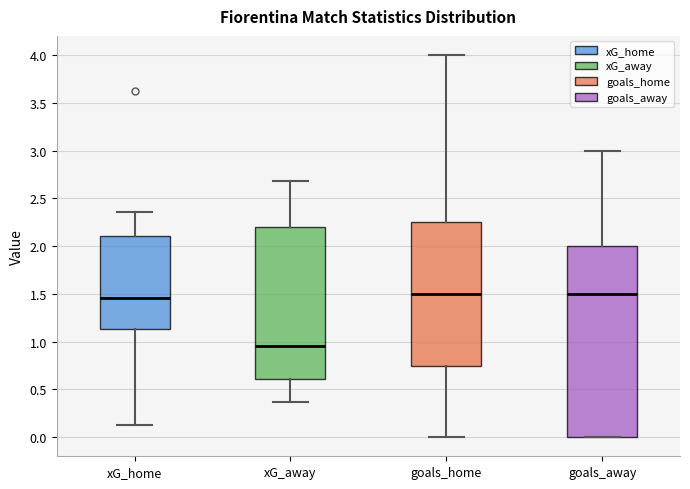

Reading left to right, read every box against the y-axis: the position of its median line, the range the box covers, and the ends of its whiskers. The values are not printed on the chart, so give them approximately, as read against the axis.

xG_home: median 1.45, box 1.15 to 2.10, whiskers 0.15 to 2.35
xG_away: median 0.95, box 0.60 to 2.20, whiskers 0.35 to 2.70
goals_home: median 1.50, box 0.75 to 2.25, whiskers 0.00 to 4.00
goals_away: median 1.50, box 0.00 to 2.00, whiskers 0.00 to 3.00